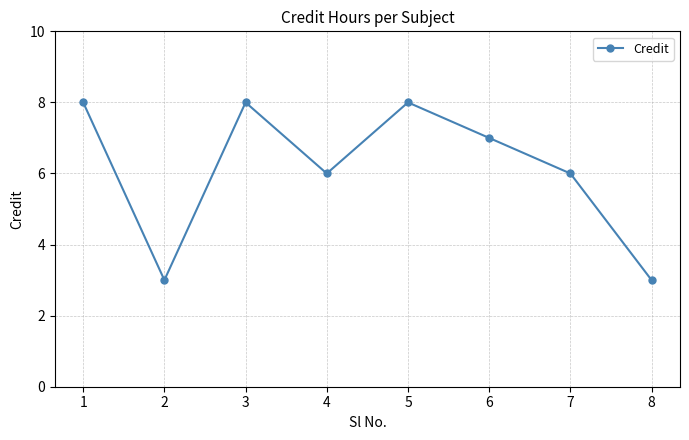

How many values are below 7?

4